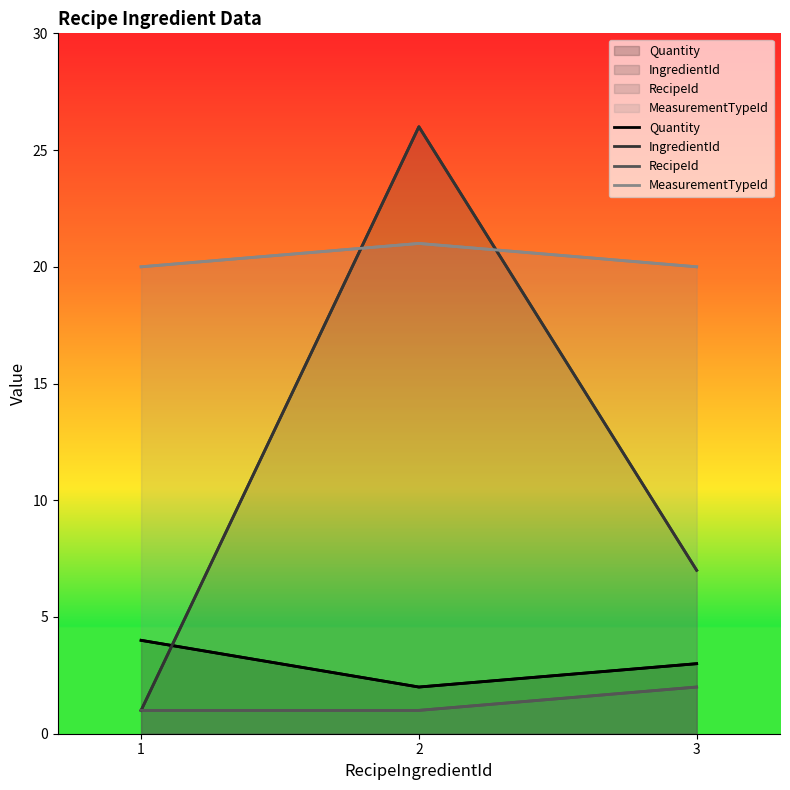

What is the sum of all Quantity values?

9